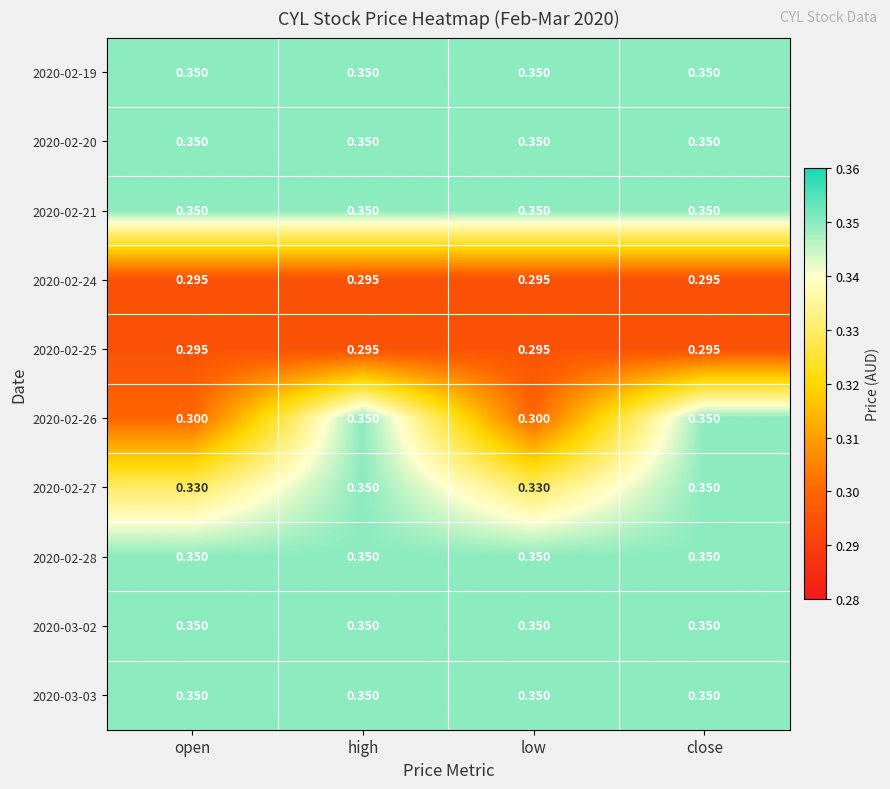

What is the smallest value displayed?

0.3